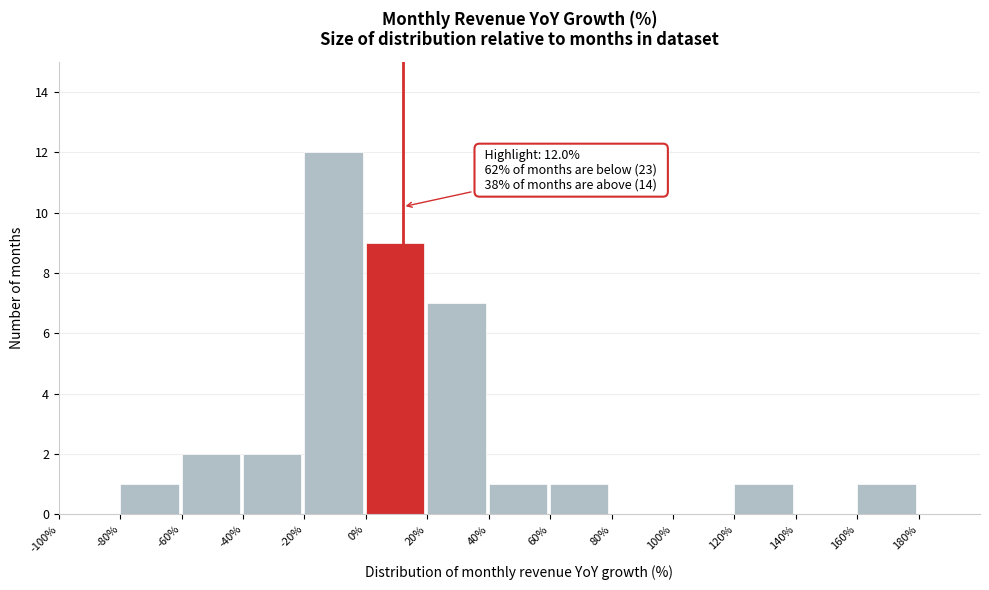

Which range on the x-axis has the tallest bar?

-20 to 0